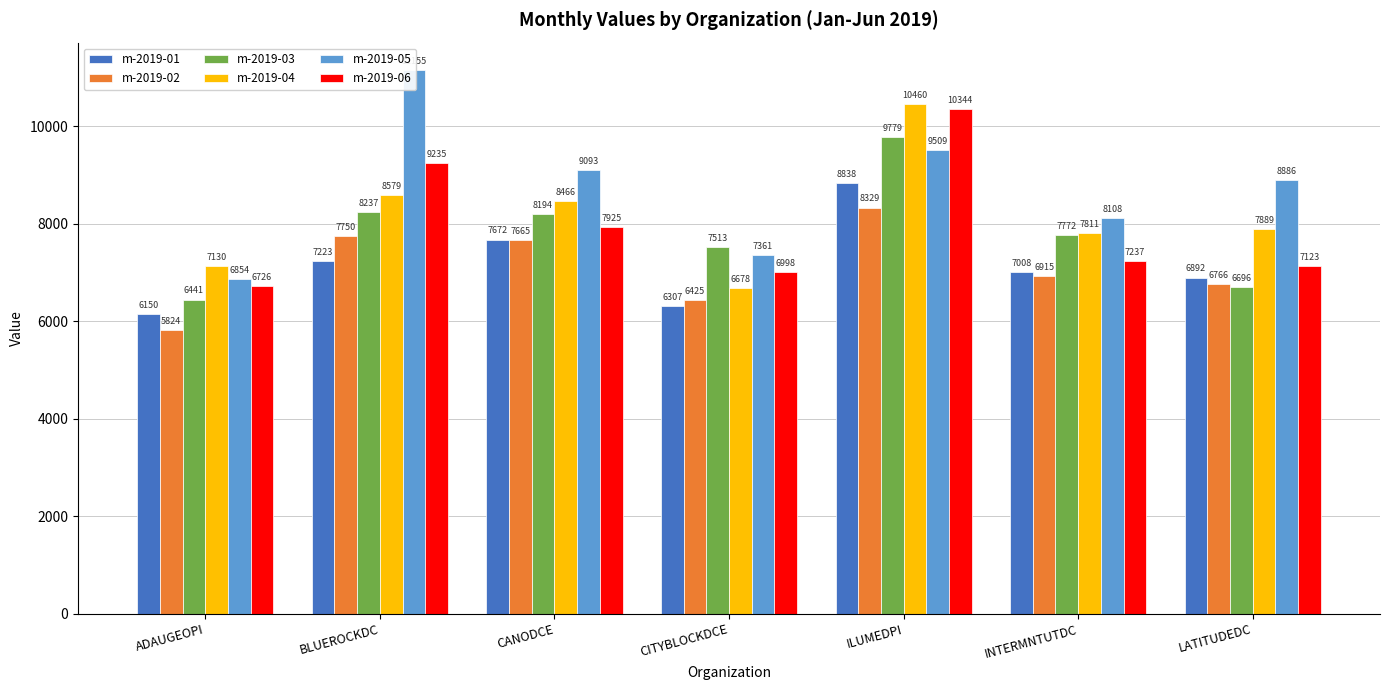

Which category has the lowest value across all series?

ADAUGEOPI